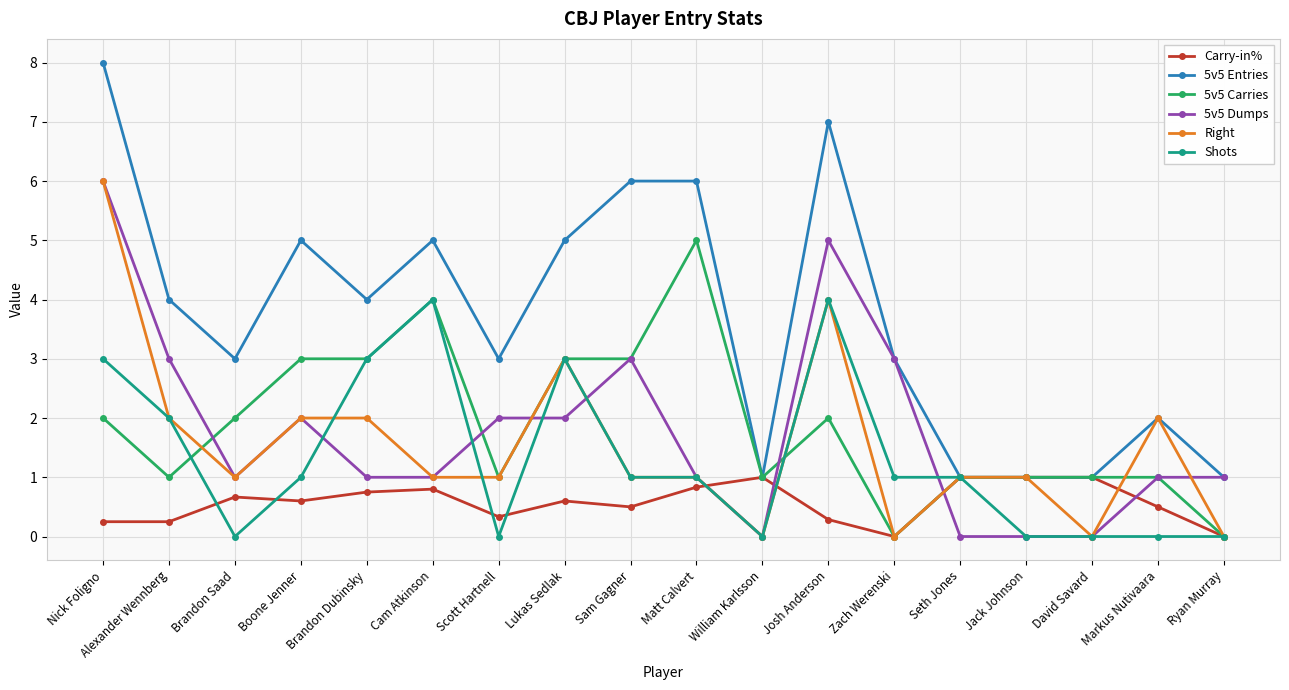

True or false: Carry-in% has more than 1 points higher than both neighbors.

True